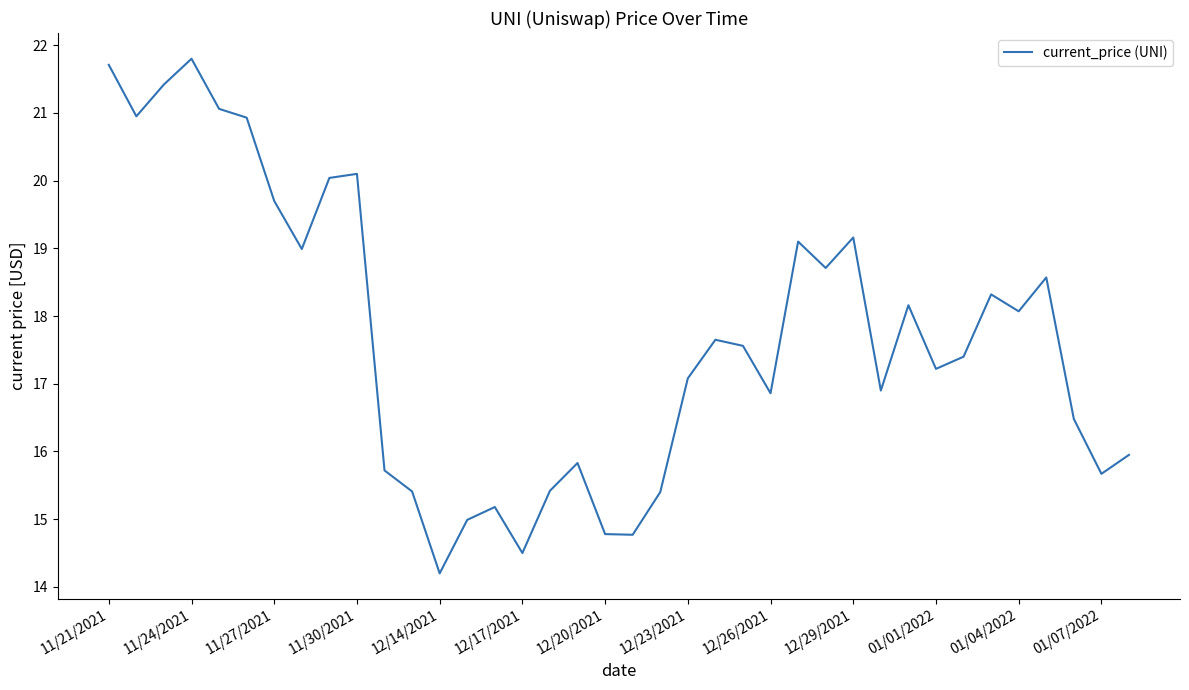

What is the difference between the maximum and minimum values?

7.6